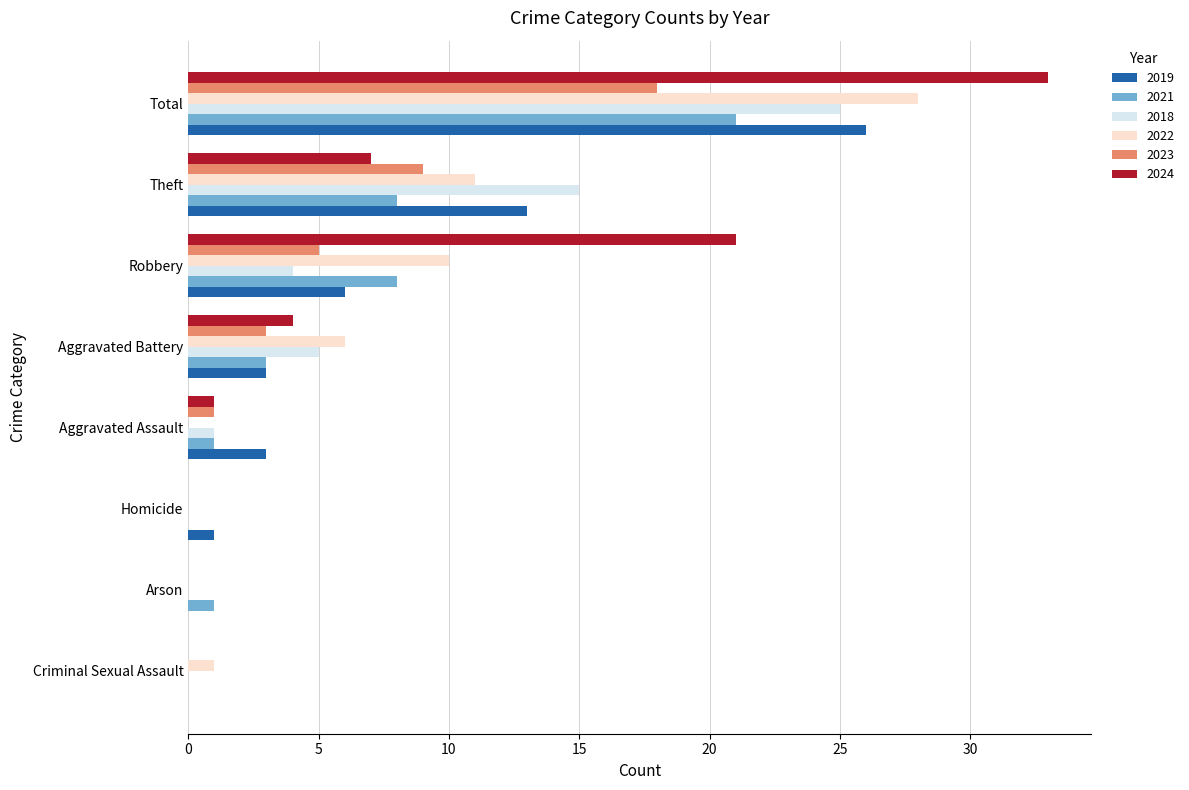

The value of 2023 at Criminal Sexual Assault is 0. True or false?

True